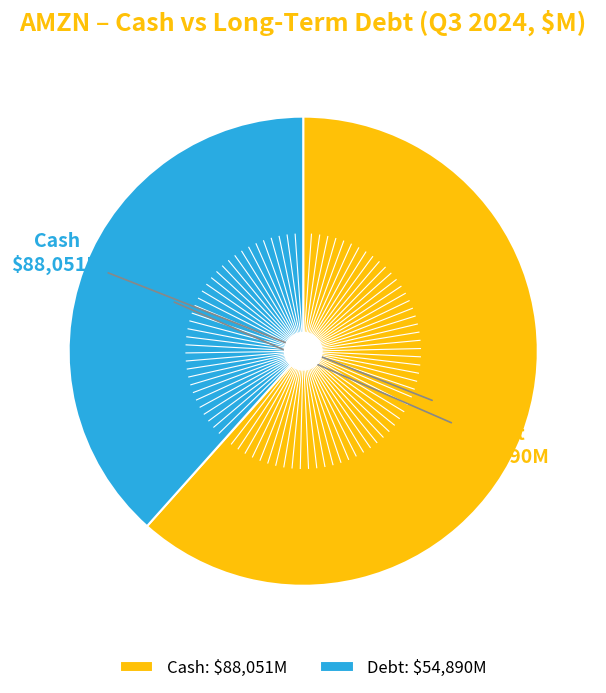

Does Debt represent more than half of the total?

No